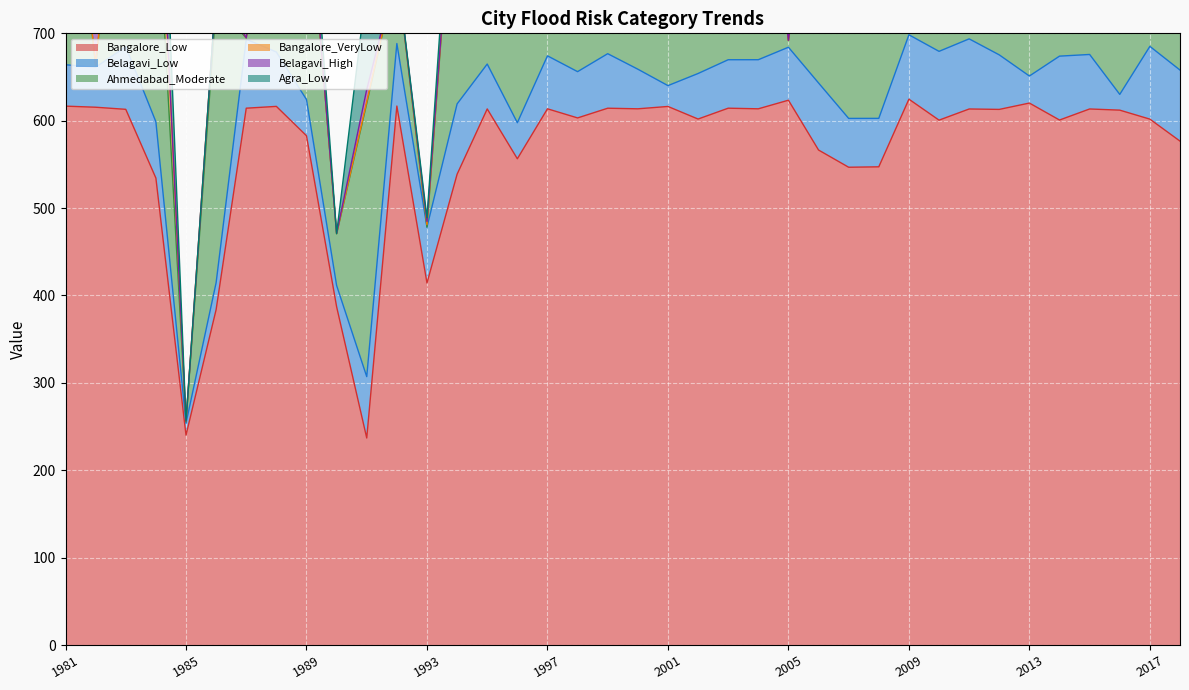

At which label does Agra_Low first exceed 14?

1981